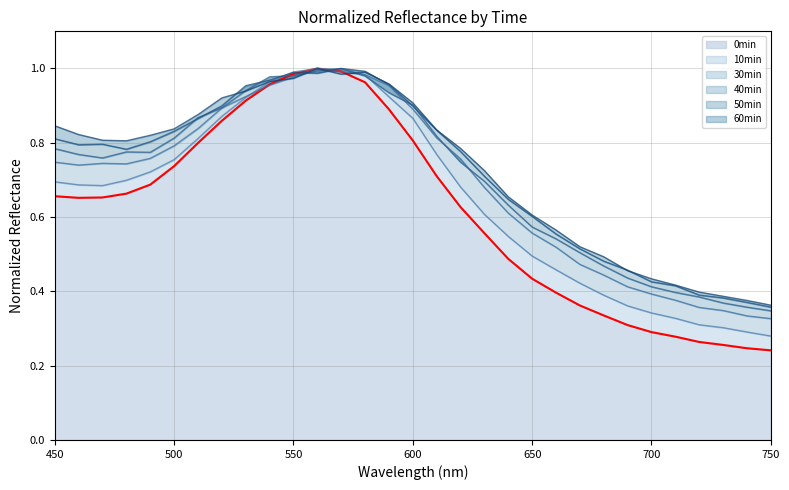

In 10min, how many points are higher than both neighbors (excluding endpoints)?

1